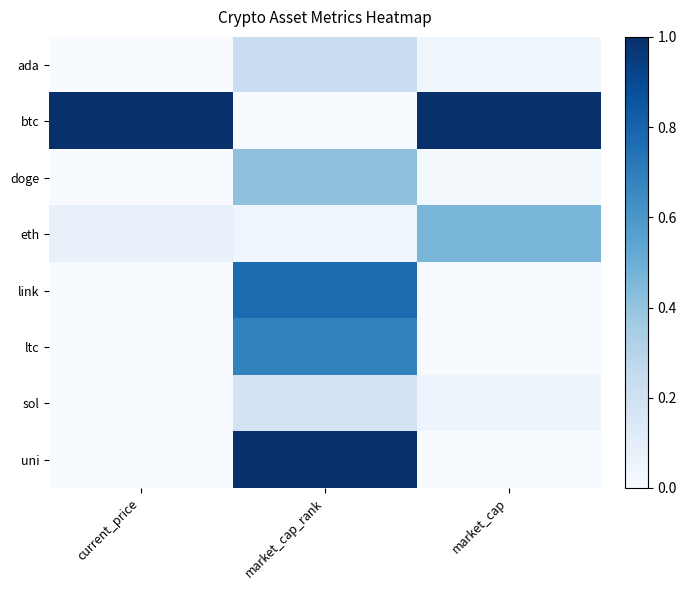

Rank the series by their maximum value, from lowest to highest.

sol, ada, doge, eth, ltc, link, btc, uni